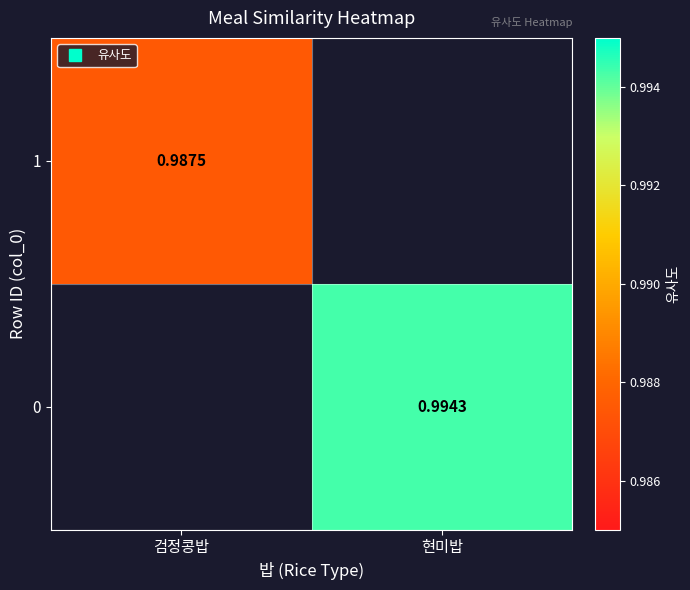

Is the value of 1 at 검정콩밥 greater than the value of 0 at 검정콩밥?

No